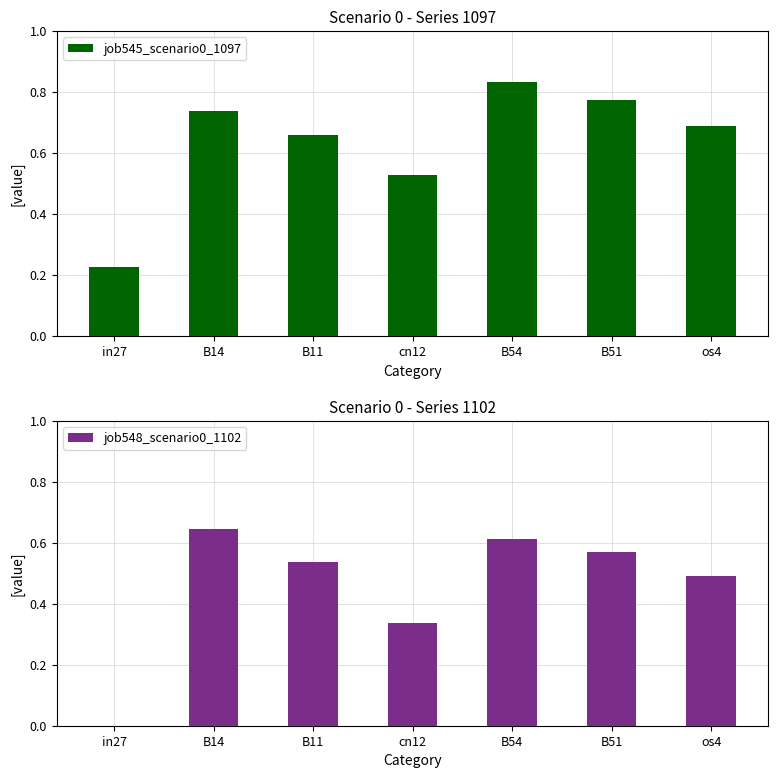

What is the average value of the job548_scenario0_1102 series?

0.5